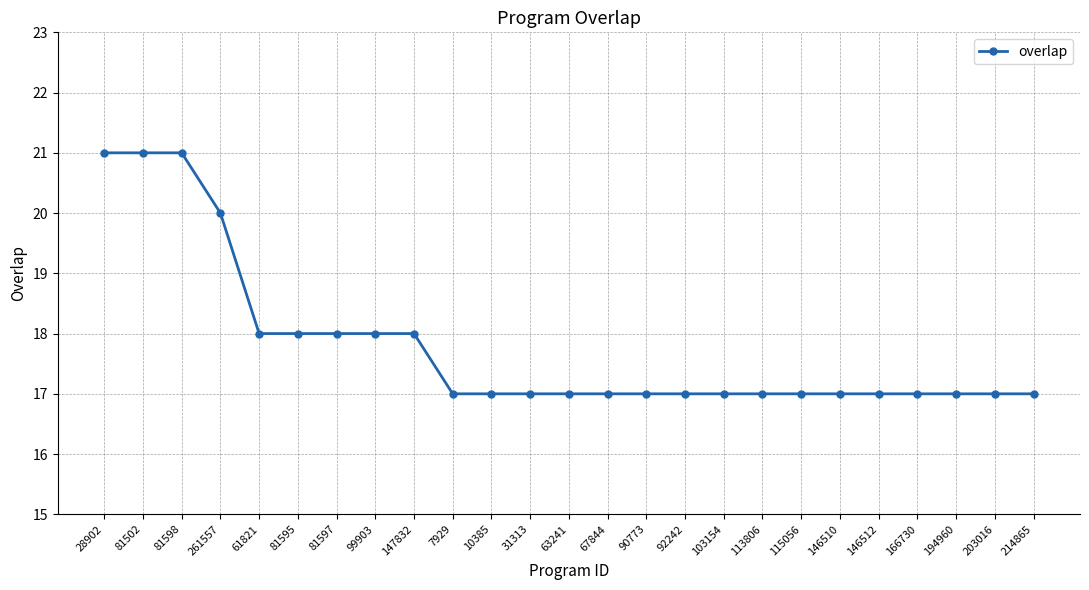

What is the label of the 11th point from the right?

90773